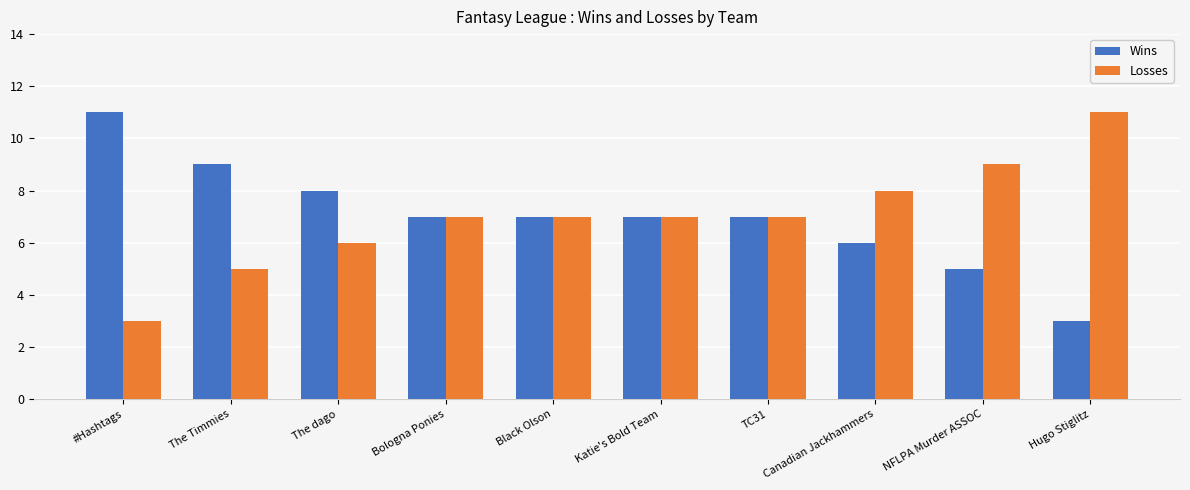

What is the label of the 6th bar from the right?

Black Olson